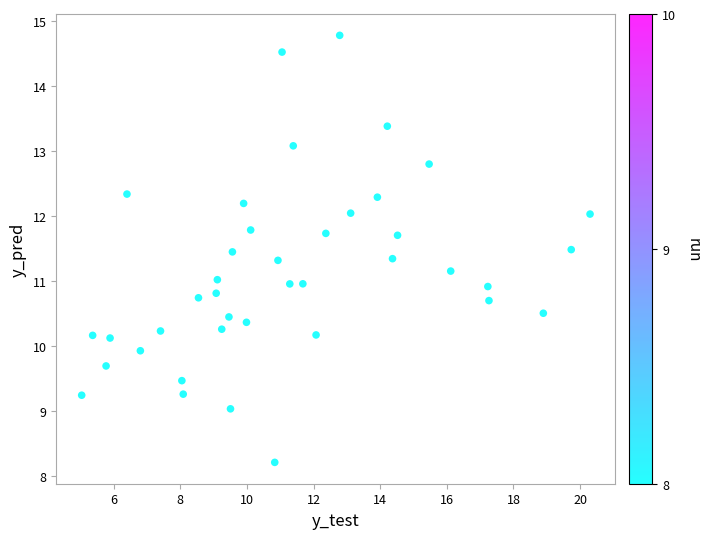

What is the range of X values (max minus min)?

15.3